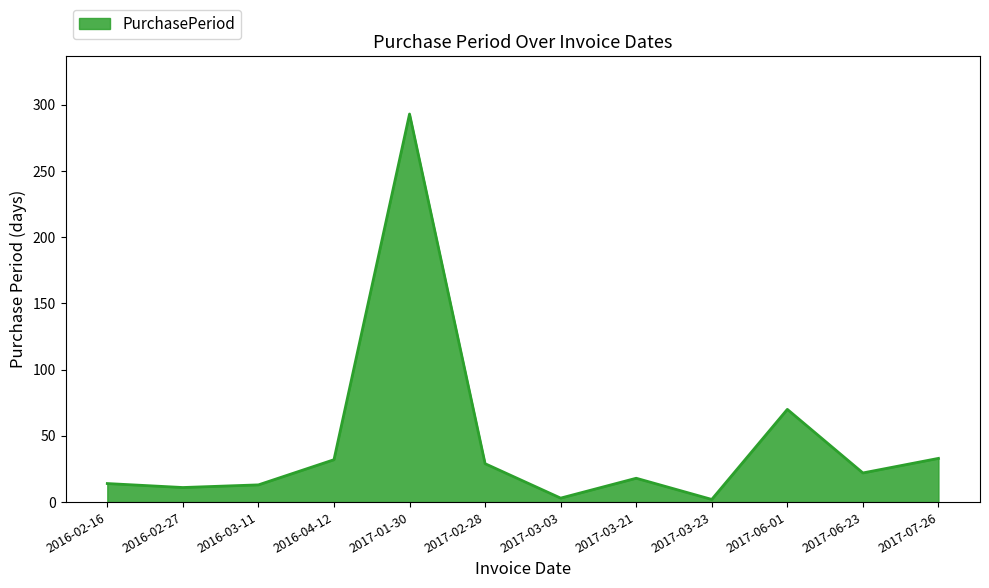

What is the approximate value at 2017-03-03?

3